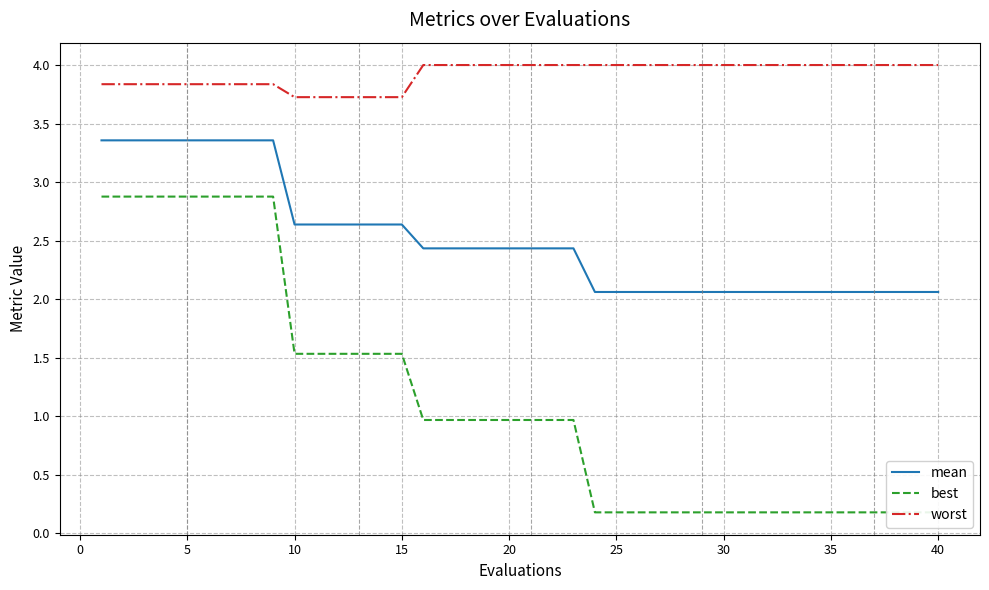

True or false: mean and worst cross at least once.

False